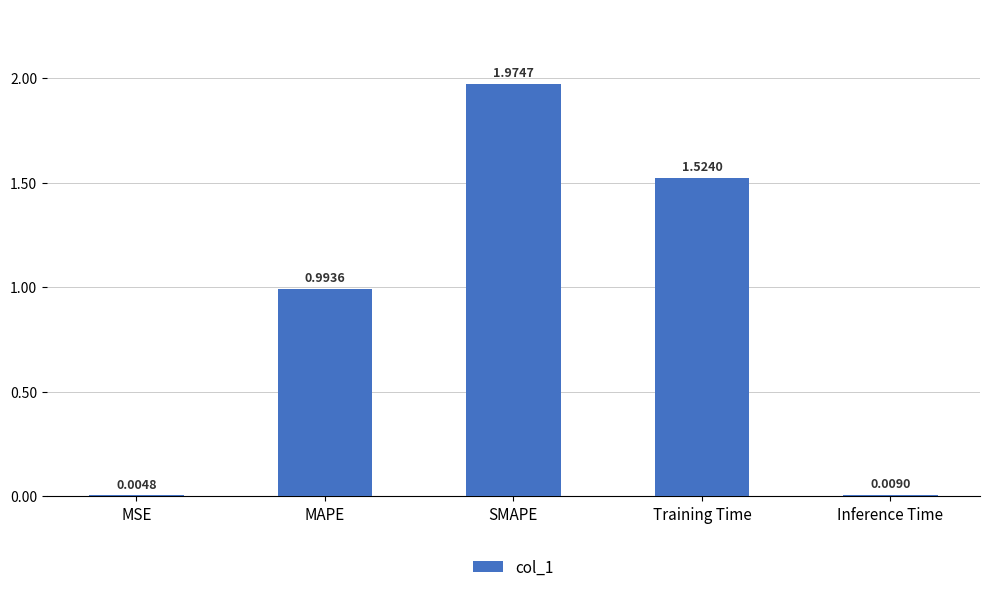

Between MAPE and Inference Time, which is larger?

MAPE